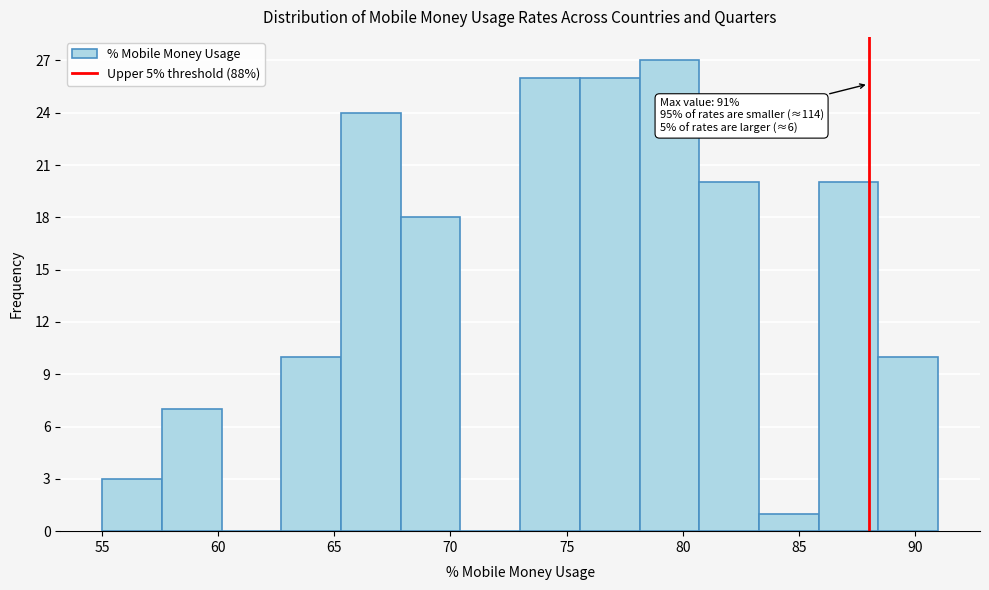

Over which range of the x-axis is the bar tallest?

78.0 to 80.5